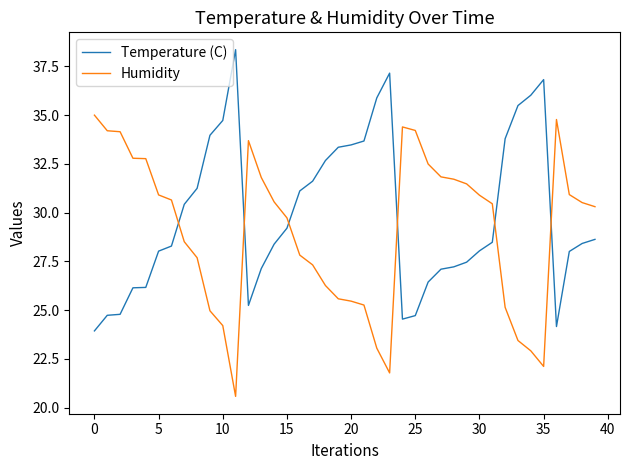

How many intersections are there between Humidity and Temperature (C)?

6